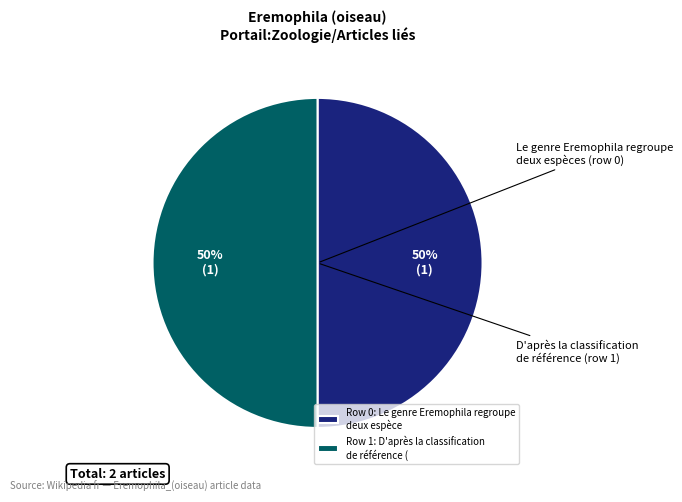

True or false: Row 0: Le genre Eremophila regroupe deux espèce accounts for 35% of the total.

False